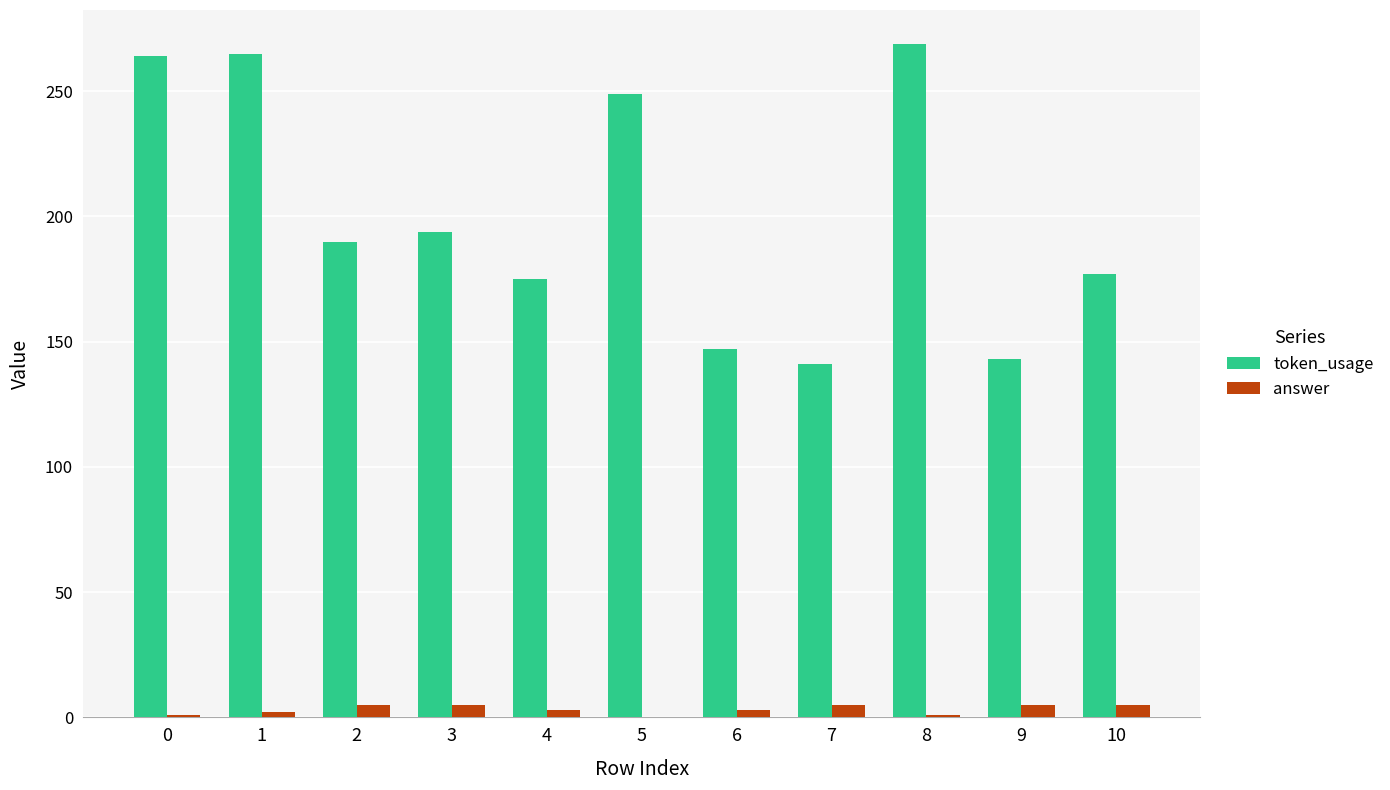

What are all the series names shown in the legend?

token_usage, answer